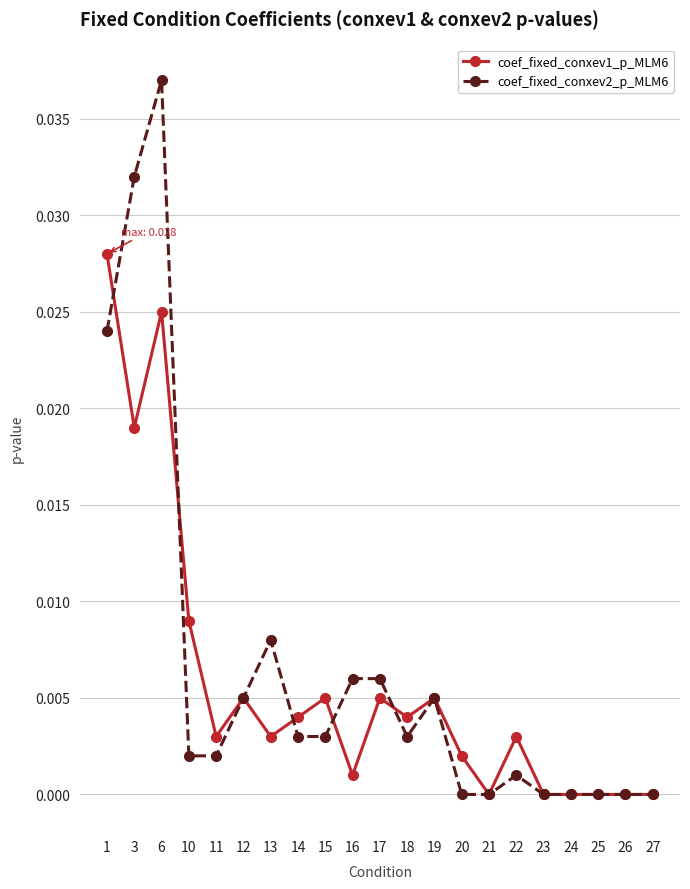

At which category is the sum across all series the highest?

6